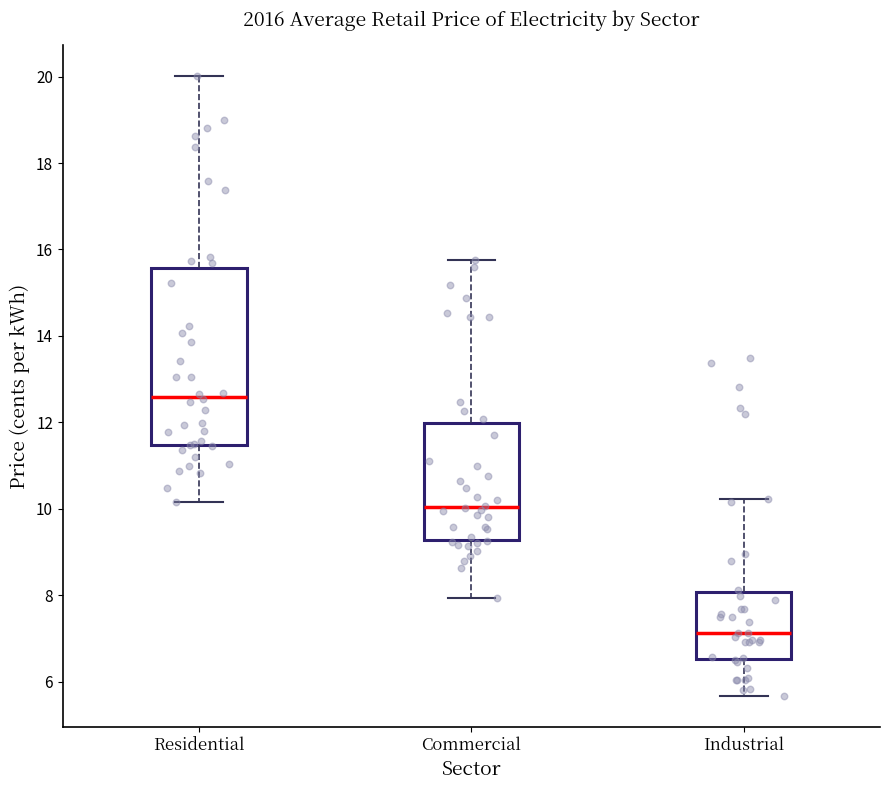

Which box is the tallest, from its lower edge to its upper edge?

Residential